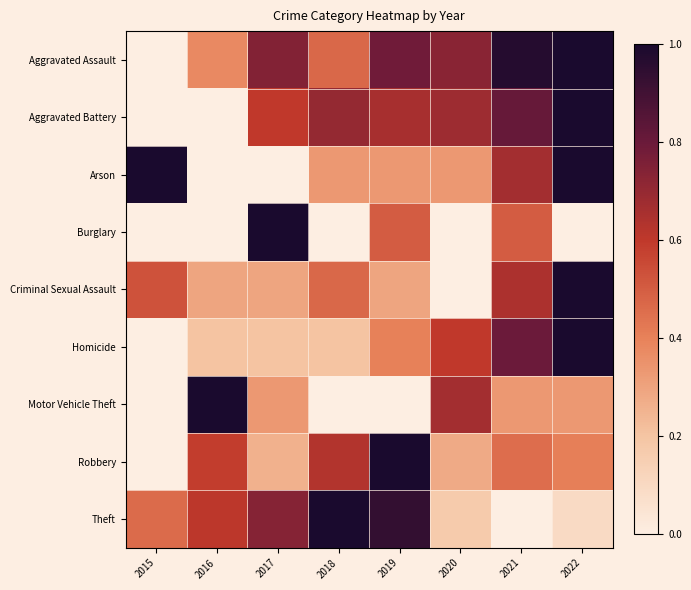

What is the difference between the highest and lowest values at 2020?

0.7